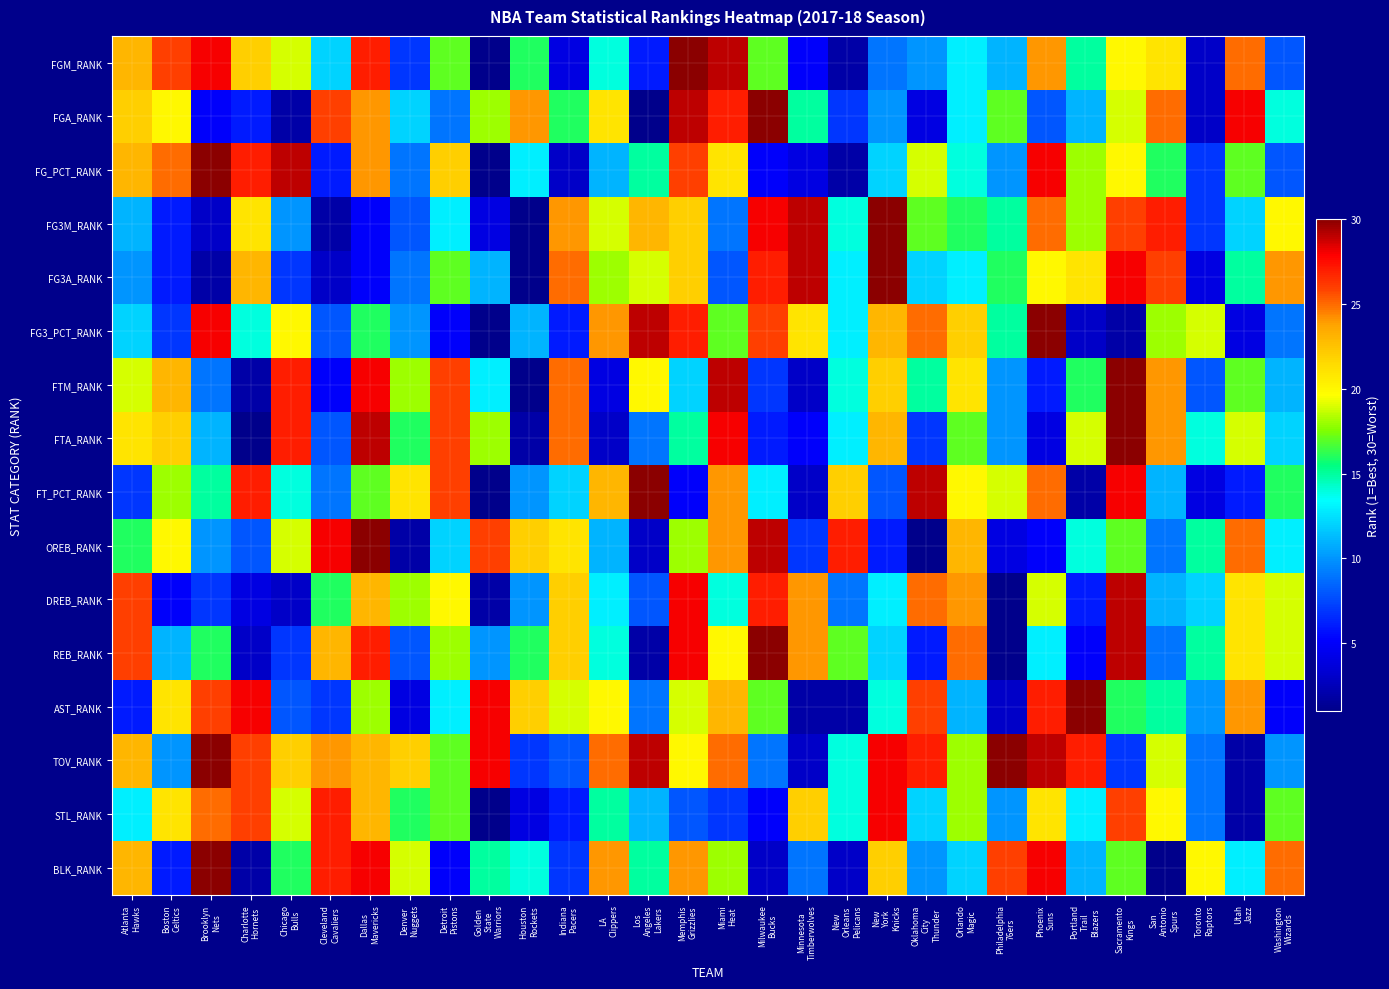

Reading left to right, transcribe all the data shown in this chart.

FGM_RANK: Atlanta
Hawks=23	Boston
Celtics=26	Brooklyn
Nets=28	Charlotte
Hornets=22	Chicago
Bulls=19	Cleveland
Cavaliers=12	Dallas
Mavericks=27	Denver
Nuggets=7	Detroit
Pistons=17	Golden
State
Warriors=1	Houston
Rockets=16	Indiana
Pacers=4	LA
Clippers=14	Los
Angeles
Lakers=6	Memphis
Grizzlies=30	Miami
Heat=29	Milwaukee
Bucks=17	Minnesota
Timberwolves=5	New
Orleans
Pelicans=2	New
York
Knicks=9	Oklahoma
City
Thunder=10	Orlando
Magic=13	Philadelphia
76ers=11	Phoenix
Suns=24	Portland
Trail
Blazers=15	Sacramento
Kings=20	San
Antonio
Spurs=21	Toronto
Raptors=3	Utah
Jazz=25	Washington
Wizards=8
FGA_RANK: Atlanta
Hawks=22	Boston
Celtics=20	Brooklyn
Nets=5	Charlotte
Hornets=6	Chicago
Bulls=2	Cleveland
Cavaliers=26	Dallas
Mavericks=24	Denver
Nuggets=12	Detroit
Pistons=9	Golden
State
Warriors=18	Houston
Rockets=24	Indiana
Pacers=16	LA
Clippers=21	Los
Angeles
Lakers=1	Memphis
Grizzlies=29	Miami
Heat=27	Milwaukee
Bucks=30	Minnesota
Timberwolves=15	New
Orleans
Pelicans=7	New
York
Knicks=10	Oklahoma
City
Thunder=4	Orlando
Magic=13	Philadelphia
76ers=17	Phoenix
Suns=8	Portland
Trail
Blazers=11	Sacramento
Kings=19	San
Antonio
Spurs=25	Toronto
Raptors=3	Utah
Jazz=28	Washington
Wizards=14
FG_PCT_RANK: Atlanta
Hawks=23	Boston
Celtics=25	Brooklyn
Nets=30	Charlotte
Hornets=27	Chicago
Bulls=29	Cleveland
Cavaliers=6	Dallas
Mavericks=24	Denver
Nuggets=9	Detroit
Pistons=22	Golden
State
Warriors=1	Houston
Rockets=13	Indiana
Pacers=3	LA
Clippers=11	Los
Angeles
Lakers=15	Memphis
Grizzlies=26	Miami
Heat=21	Milwaukee
Bucks=5	Minnesota
Timberwolves=4	New
Orleans
Pelicans=2	New
York
Knicks=12	Oklahoma
City
Thunder=19	Orlando
Magic=14	Philadelphia
76ers=10	Phoenix
Suns=28	Portland
Trail
Blazers=18	Sacramento
Kings=20	San
Antonio
Spurs=16	Toronto
Raptors=7	Utah
Jazz=17	Washington
Wizards=8
FG3M_RANK: Atlanta
Hawks=11	Boston
Celtics=6	Brooklyn
Nets=3	Charlotte
Hornets=21	Chicago
Bulls=10	Cleveland
Cavaliers=2	Dallas
Mavericks=5	Denver
Nuggets=8	Detroit
Pistons=13	Golden
State
Warriors=4	Houston
Rockets=1	Indiana
Pacers=24	LA
Clippers=19	Los
Angeles
Lakers=23	Memphis
Grizzlies=22	Miami
Heat=9	Milwaukee
Bucks=28	Minnesota
Timberwolves=29	New
Orleans
Pelicans=14	New
York
Knicks=30	Oklahoma
City
Thunder=17	Orlando
Magic=16	Philadelphia
76ers=15	Phoenix
Suns=25	Portland
Trail
Blazers=18	Sacramento
Kings=26	San
Antonio
Spurs=27	Toronto
Raptors=7	Utah
Jazz=12	Washington
Wizards=20
FG3A_RANK: Atlanta
Hawks=10	Boston
Celtics=6	Brooklyn
Nets=2	Charlotte
Hornets=23	Chicago
Bulls=7	Cleveland
Cavaliers=3	Dallas
Mavericks=5	Denver
Nuggets=9	Detroit
Pistons=17	Golden
State
Warriors=11	Houston
Rockets=1	Indiana
Pacers=25	LA
Clippers=18	Los
Angeles
Lakers=19	Memphis
Grizzlies=22	Miami
Heat=8	Milwaukee
Bucks=27	Minnesota
Timberwolves=29	New
Orleans
Pelicans=13	New
York
Knicks=30	Oklahoma
City
Thunder=12	Orlando
Magic=13	Philadelphia
76ers=16	Phoenix
Suns=20	Portland
Trail
Blazers=21	Sacramento
Kings=28	San
Antonio
Spurs=26	Toronto
Raptors=4	Utah
Jazz=15	Washington
Wizards=24
FG3_PCT_RANK: Atlanta
Hawks=12	Boston
Celtics=7	Brooklyn
Nets=28	Charlotte
Hornets=14	Chicago
Bulls=20	Cleveland
Cavaliers=8	Dallas
Mavericks=16	Denver
Nuggets=10	Detroit
Pistons=5	Golden
State
Warriors=1	Houston
Rockets=11	Indiana
Pacers=6	LA
Clippers=24	Los
Angeles
Lakers=29	Memphis
Grizzlies=27	Miami
Heat=17	Milwaukee
Bucks=26	Minnesota
Timberwolves=21	New
Orleans
Pelicans=13	New
York
Knicks=23	Oklahoma
City
Thunder=25	Orlando
Magic=22	Philadelphia
76ers=15	Phoenix
Suns=30	Portland
Trail
Blazers=3	Sacramento
Kings=2	San
Antonio
Spurs=18	Toronto
Raptors=19	Utah
Jazz=4	Washington
Wizards=9
FTM_RANK: Atlanta
Hawks=19	Boston
Celtics=23	Brooklyn
Nets=9	Charlotte
Hornets=2	Chicago
Bulls=27	Cleveland
Cavaliers=5	Dallas
Mavericks=28	Denver
Nuggets=18	Detroit
Pistons=26	Golden
State
Warriors=13	Houston
Rockets=1	Indiana
Pacers=25	LA
Clippers=4	Los
Angeles
Lakers=20	Memphis
Grizzlies=12	Miami
Heat=29	Milwaukee
Bucks=7	Minnesota
Timberwolves=3	New
Orleans
Pelicans=14	New
York
Knicks=22	Oklahoma
City
Thunder=15	Orlando
Magic=21	Philadelphia
76ers=10	Phoenix
Suns=6	Portland
Trail
Blazers=16	Sacramento
Kings=30	San
Antonio
Spurs=24	Toronto
Raptors=8	Utah
Jazz=17	Washington
Wizards=11
FTA_RANK: Atlanta
Hawks=21	Boston
Celtics=22	Brooklyn
Nets=11	Charlotte
Hornets=1	Chicago
Bulls=27	Cleveland
Cavaliers=8	Dallas
Mavericks=29	Denver
Nuggets=16	Detroit
Pistons=26	Golden
State
Warriors=18	Houston
Rockets=2	Indiana
Pacers=25	LA
Clippers=3	Los
Angeles
Lakers=9	Memphis
Grizzlies=15	Miami
Heat=28	Milwaukee
Bucks=6	Minnesota
Timberwolves=5	New
Orleans
Pelicans=13	New
York
Knicks=23	Oklahoma
City
Thunder=7	Orlando
Magic=17	Philadelphia
76ers=10	Phoenix
Suns=4	Portland
Trail
Blazers=19	Sacramento
Kings=30	San
Antonio
Spurs=24	Toronto
Raptors=14	Utah
Jazz=19	Washington
Wizards=12
FT_PCT_RANK: Atlanta
Hawks=7	Boston
Celtics=18	Brooklyn
Nets=15	Charlotte
Hornets=27	Chicago
Bulls=14	Cleveland
Cavaliers=9	Dallas
Mavericks=17	Denver
Nuggets=21	Detroit
Pistons=26	Golden
State
Warriors=1	Houston
Rockets=10	Indiana
Pacers=12	LA
Clippers=23	Los
Angeles
Lakers=30	Memphis
Grizzlies=5	Miami
Heat=24	Milwaukee
Bucks=13	Minnesota
Timberwolves=3	New
Orleans
Pelicans=22	New
York
Knicks=8	Oklahoma
City
Thunder=29	Orlando
Magic=20	Philadelphia
76ers=19	Phoenix
Suns=25	Portland
Trail
Blazers=2	Sacramento
Kings=28	San
Antonio
Spurs=11	Toronto
Raptors=4	Utah
Jazz=6	Washington
Wizards=16
OREB_RANK: Atlanta
Hawks=16	Boston
Celtics=20	Brooklyn
Nets=10	Charlotte
Hornets=8	Chicago
Bulls=19	Cleveland
Cavaliers=28	Dallas
Mavericks=30	Denver
Nuggets=2	Detroit
Pistons=12	Golden
State
Warriors=26	Houston
Rockets=22	Indiana
Pacers=21	LA
Clippers=11	Los
Angeles
Lakers=3	Memphis
Grizzlies=18	Miami
Heat=24	Milwaukee
Bucks=29	Minnesota
Timberwolves=7	New
Orleans
Pelicans=27	New
York
Knicks=6	Oklahoma
City
Thunder=1	Orlando
Magic=23	Philadelphia
76ers=4	Phoenix
Suns=5	Portland
Trail
Blazers=14	Sacramento
Kings=17	San
Antonio
Spurs=9	Toronto
Raptors=15	Utah
Jazz=25	Washington
Wizards=13
DREB_RANK: Atlanta
Hawks=26	Boston
Celtics=5	Brooklyn
Nets=7	Charlotte
Hornets=4	Chicago
Bulls=3	Cleveland
Cavaliers=16	Dallas
Mavericks=23	Denver
Nuggets=18	Detroit
Pistons=20	Golden
State
Warriors=2	Houston
Rockets=10	Indiana
Pacers=22	LA
Clippers=13	Los
Angeles
Lakers=8	Memphis
Grizzlies=28	Miami
Heat=14	Milwaukee
Bucks=27	Minnesota
Timberwolves=24	New
Orleans
Pelicans=9	New
York
Knicks=13	Oklahoma
City
Thunder=25	Orlando
Magic=24	Philadelphia
76ers=1	Phoenix
Suns=19	Portland
Trail
Blazers=6	Sacramento
Kings=29	San
Antonio
Spurs=11	Toronto
Raptors=12	Utah
Jazz=21	Washington
Wizards=19
REB_RANK: Atlanta
Hawks=26	Boston
Celtics=11	Brooklyn
Nets=16	Charlotte
Hornets=3	Chicago
Bulls=7	Cleveland
Cavaliers=23	Dallas
Mavericks=27	Denver
Nuggets=8	Detroit
Pistons=18	Golden
State
Warriors=10	Houston
Rockets=16	Indiana
Pacers=22	LA
Clippers=14	Los
Angeles
Lakers=2	Memphis
Grizzlies=28	Miami
Heat=20	Milwaukee
Bucks=30	Minnesota
Timberwolves=24	New
Orleans
Pelicans=17	New
York
Knicks=12	Oklahoma
City
Thunder=6	Orlando
Magic=25	Philadelphia
76ers=1	Phoenix
Suns=13	Portland
Trail
Blazers=5	Sacramento
Kings=29	San
Antonio
Spurs=9	Toronto
Raptors=15	Utah
Jazz=21	Washington
Wizards=19
AST_RANK: Atlanta
Hawks=6	Boston
Celtics=21	Brooklyn
Nets=26	Charlotte
Hornets=28	Chicago
Bulls=8	Cleveland
Cavaliers=7	Dallas
Mavericks=18	Denver
Nuggets=4	Detroit
Pistons=13	Golden
State
Warriors=28	Houston
Rockets=22	Indiana
Pacers=19	LA
Clippers=20	Los
Angeles
Lakers=9	Memphis
Grizzlies=19	Miami
Heat=23	Milwaukee
Bucks=17	Minnesota
Timberwolves=2	New
Orleans
Pelicans=2	New
York
Knicks=14	Oklahoma
City
Thunder=26	Orlando
Magic=11	Philadelphia
76ers=3	Phoenix
Suns=27	Portland
Trail
Blazers=30	Sacramento
Kings=16	San
Antonio
Spurs=15	Toronto
Raptors=10	Utah
Jazz=24	Washington
Wizards=5
TOV_RANK: Atlanta
Hawks=23	Boston
Celtics=10	Brooklyn
Nets=30	Charlotte
Hornets=26	Chicago
Bulls=22	Cleveland
Cavaliers=24	Dallas
Mavericks=23	Denver
Nuggets=22	Detroit
Pistons=17	Golden
State
Warriors=28	Houston
Rockets=7	Indiana
Pacers=8	LA
Clippers=25	Los
Angeles
Lakers=29	Memphis
Grizzlies=20	Miami
Heat=25	Milwaukee
Bucks=9	Minnesota
Timberwolves=3	New
Orleans
Pelicans=14	New
York
Knicks=28	Oklahoma
City
Thunder=27	Orlando
Magic=18	Philadelphia
76ers=30	Phoenix
Suns=29	Portland
Trail
Blazers=27	Sacramento
Kings=7	San
Antonio
Spurs=19	Toronto
Raptors=9	Utah
Jazz=2	Washington
Wizards=10
STL_RANK: Atlanta
Hawks=13	Boston
Celtics=21	Brooklyn
Nets=25	Charlotte
Hornets=26	Chicago
Bulls=19	Cleveland
Cavaliers=27	Dallas
Mavericks=23	Denver
Nuggets=16	Detroit
Pistons=17	Golden
State
Warriors=1	Houston
Rockets=4	Indiana
Pacers=6	LA
Clippers=15	Los
Angeles
Lakers=11	Memphis
Grizzlies=8	Miami
Heat=7	Milwaukee
Bucks=5	Minnesota
Timberwolves=22	New
Orleans
Pelicans=14	New
York
Knicks=28	Oklahoma
City
Thunder=12	Orlando
Magic=18	Philadelphia
76ers=10	Phoenix
Suns=21	Portland
Trail
Blazers=13	Sacramento
Kings=26	San
Antonio
Spurs=20	Toronto
Raptors=9	Utah
Jazz=2	Washington
Wizards=17
BLK_RANK: Atlanta
Hawks=23	Boston
Celtics=6	Brooklyn
Nets=30	Charlotte
Hornets=2	Chicago
Bulls=16	Cleveland
Cavaliers=27	Dallas
Mavericks=28	Denver
Nuggets=19	Detroit
Pistons=5	Golden
State
Warriors=15	Houston
Rockets=14	Indiana
Pacers=7	LA
Clippers=24	Los
Angeles
Lakers=15	Memphis
Grizzlies=24	Miami
Heat=18	Milwaukee
Bucks=3	Minnesota
Timberwolves=9	New
Orleans
Pelicans=3	New
York
Knicks=22	Oklahoma
City
Thunder=10	Orlando
Magic=12	Philadelphia
76ers=26	Phoenix
Suns=28	Portland
Trail
Blazers=11	Sacramento
Kings=17	San
Antonio
Spurs=1	Toronto
Raptors=20	Utah
Jazz=13	Washington
Wizards=25